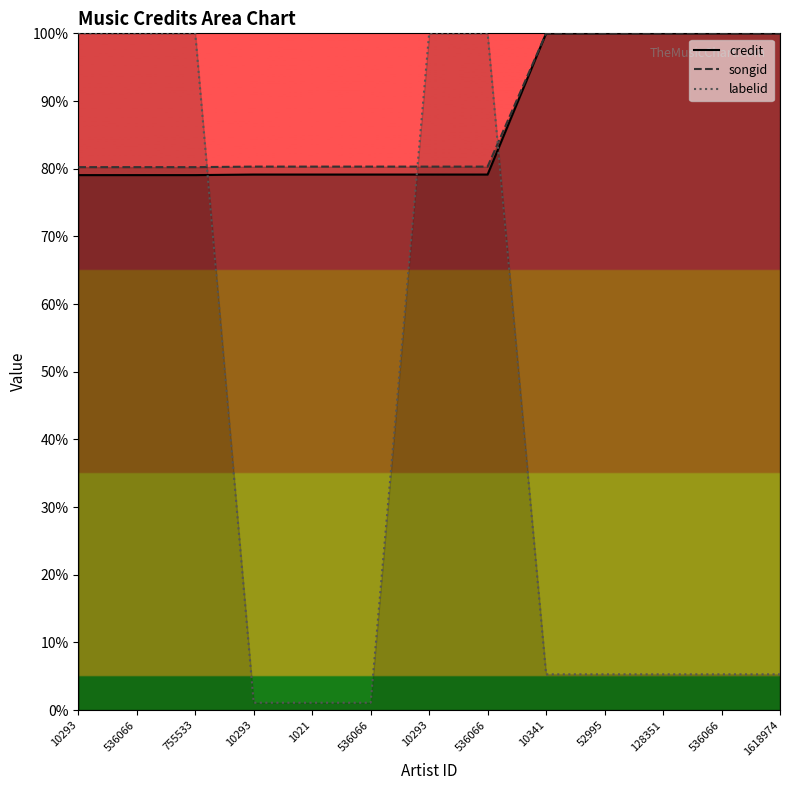

What are all the series names shown in the legend?

credit, songid, labelid